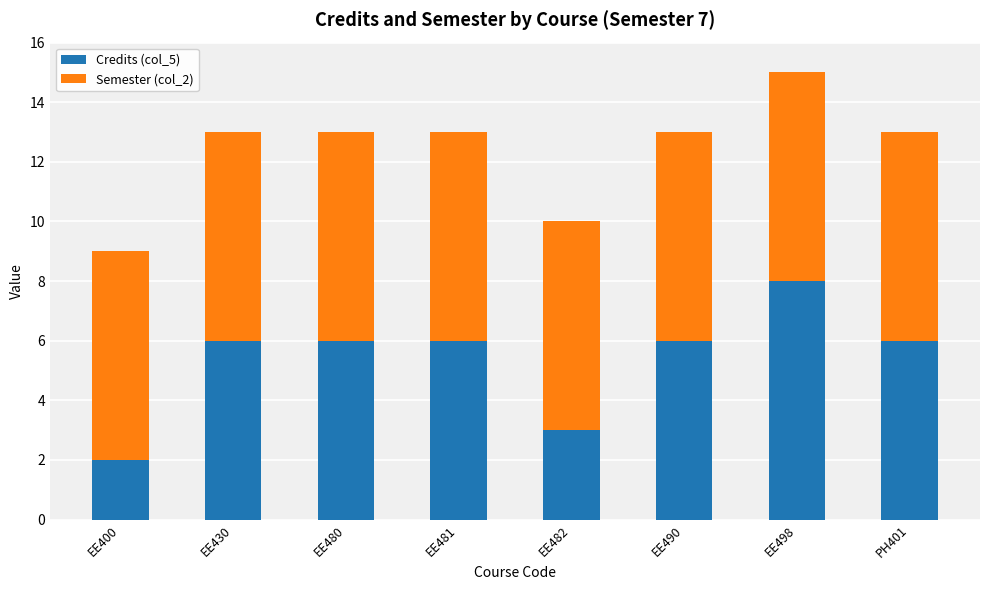

Reading left to right, list the values for the Credits (col_5) series.

2	6	6	6	3	6	8	6